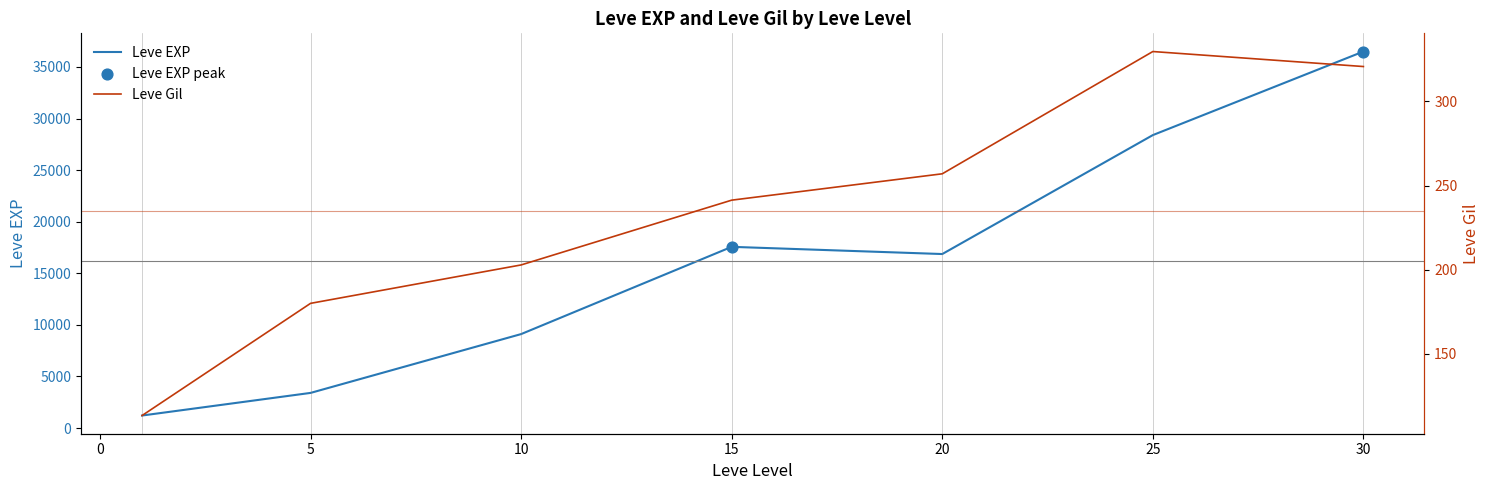

What is the highest value of the Leve EXP series?

36492.5